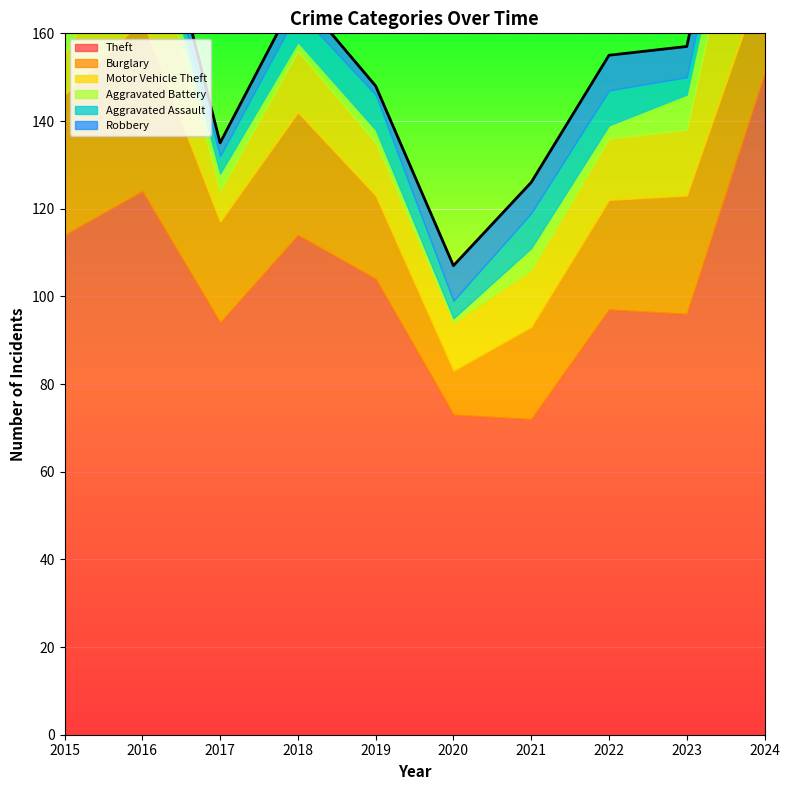

At which label does Burglary first exceed 25?

2015